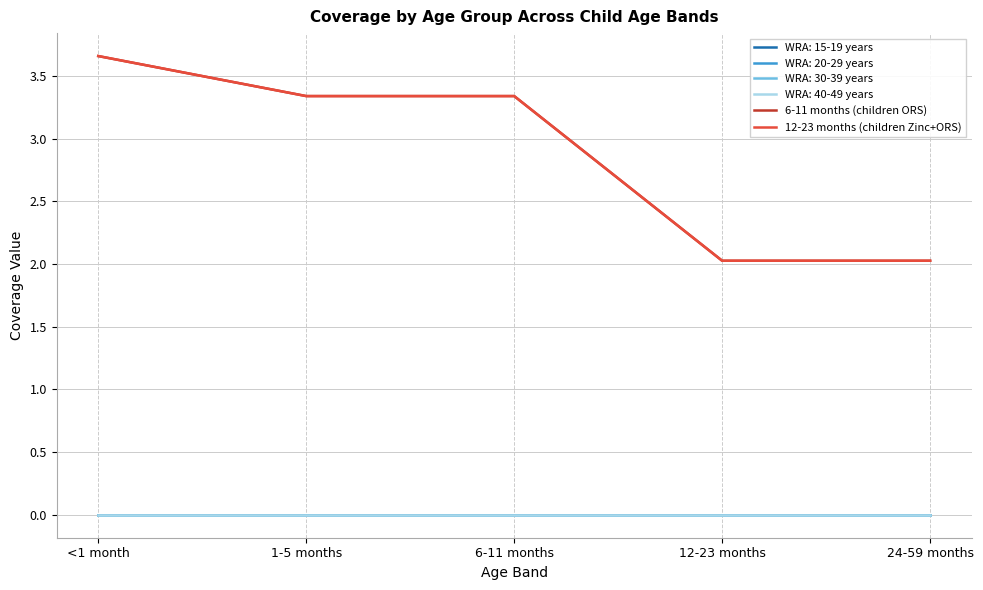

List the labels in order of 12-23 months (children Zinc+ORS) value, smallest first.

12-23 months, 24-59 months, 1-5 months, 6-11 months, <1 month